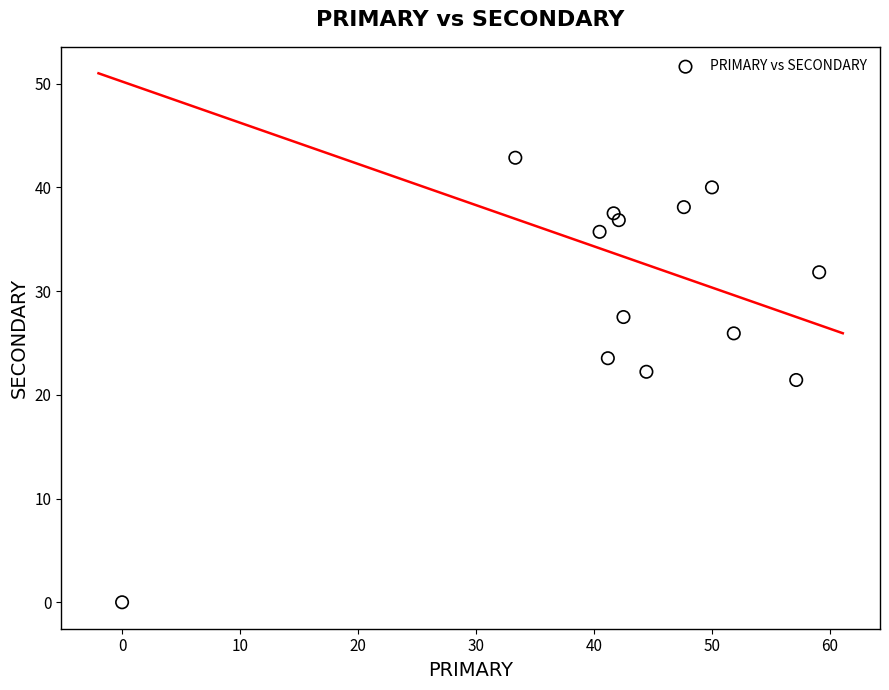

What is the range of Y values (max minus min)?

42.9